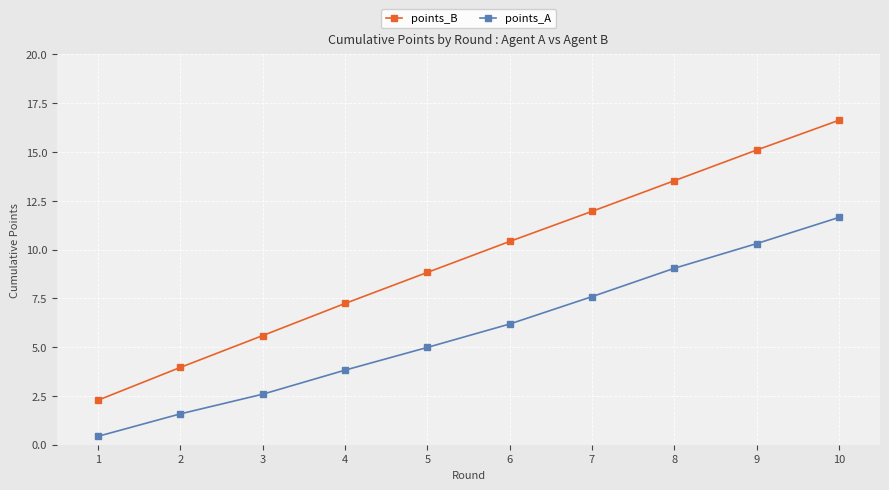

Which series has the largest range (max minus min)?

points_B